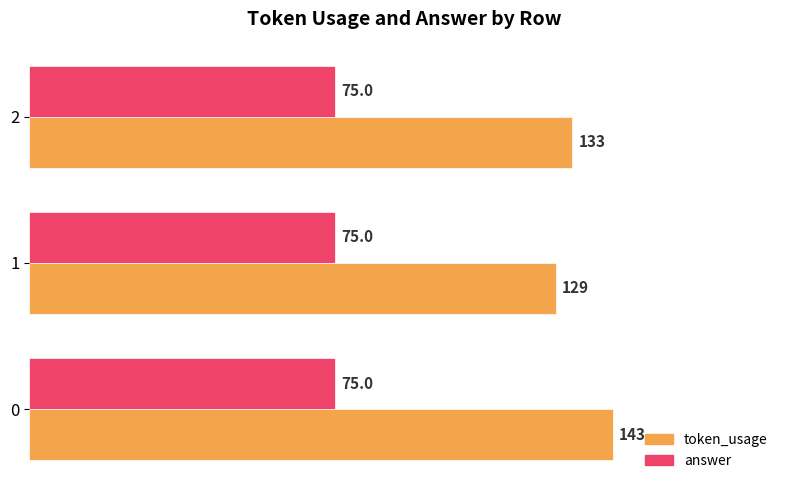

What is the average value of the answer series?

75